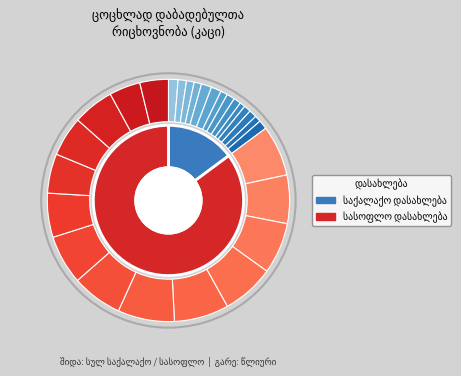

Rank the series by their average value, from lowest to highest.

საქალაქო დასახლება, სასოფლო დასახლება